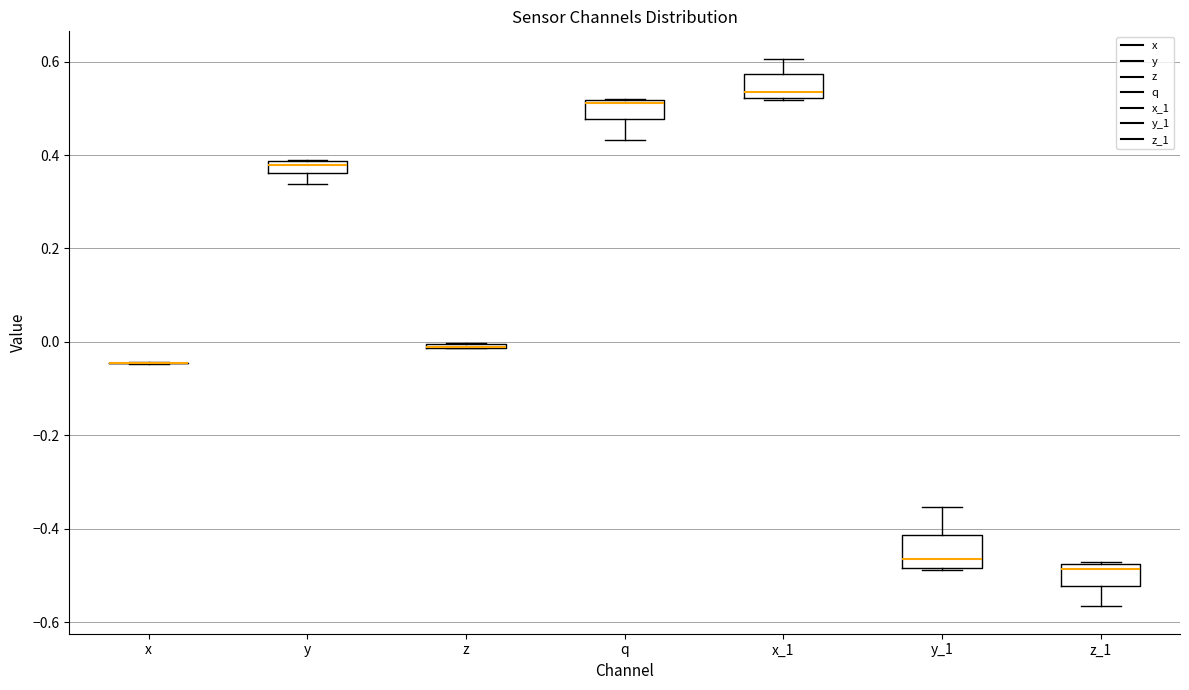

Where does the lower whisker of the box for y end on the y-axis? The values are not printed on the chart, so give them approximately, as read against the axis.

0.34